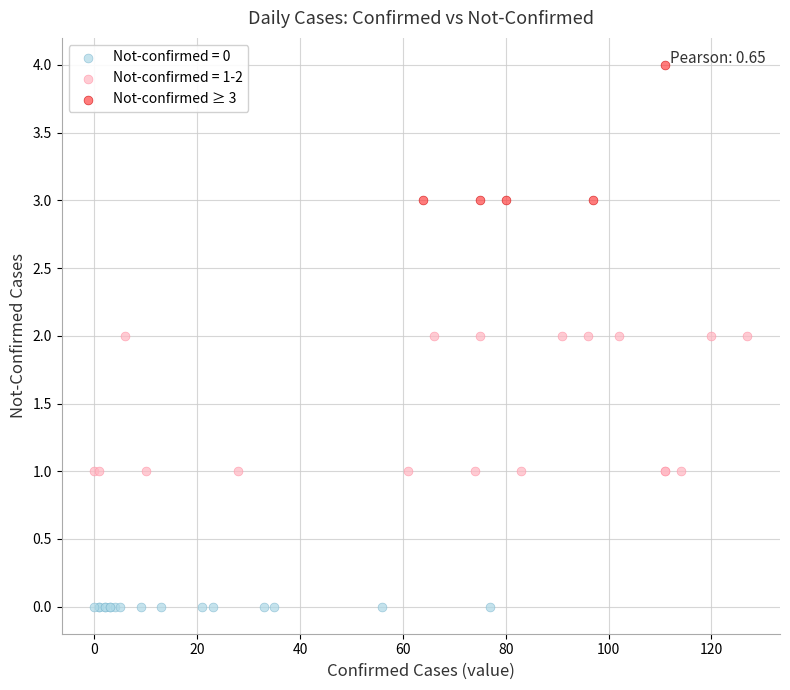

Which series contains the highest Y value?

Not-confirmed ≥ 3